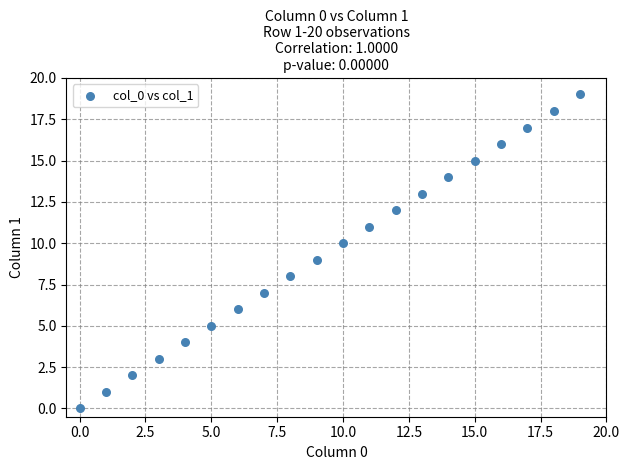

How many data points are displayed?

20